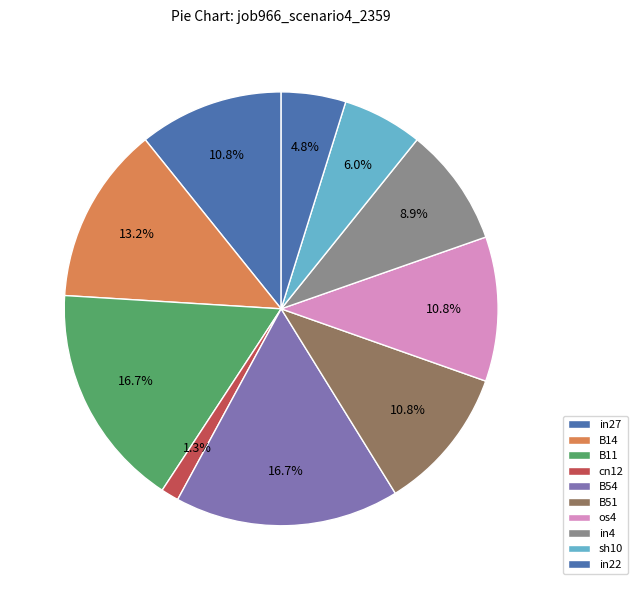

Between in27 and in22, which is larger?

in27